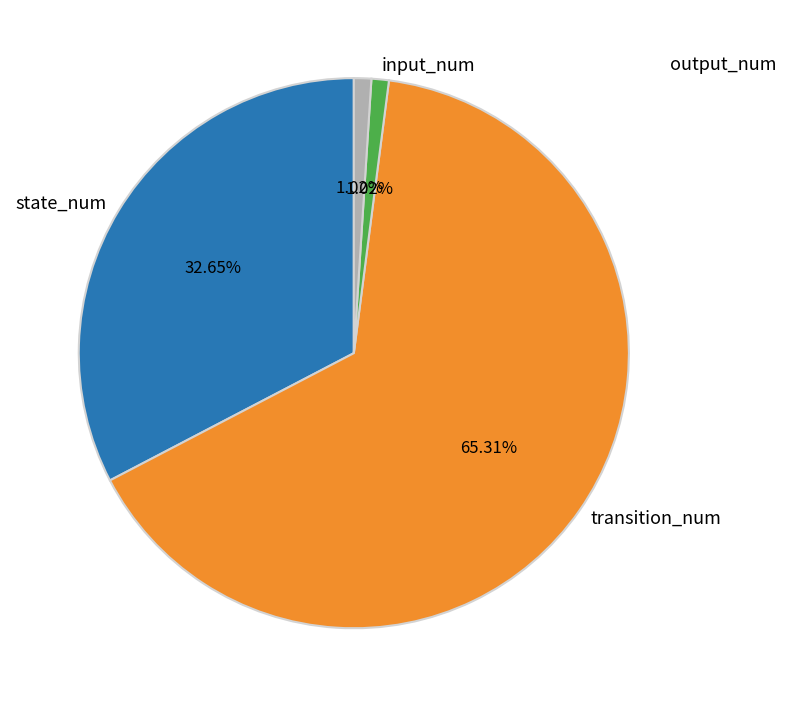

What is the majority slice?

transition_num